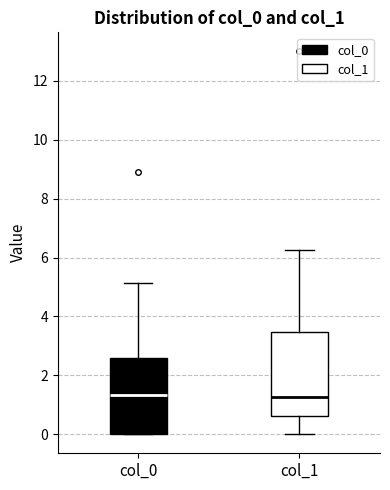

Which box is the tallest, from its lower edge to its upper edge?

col_1